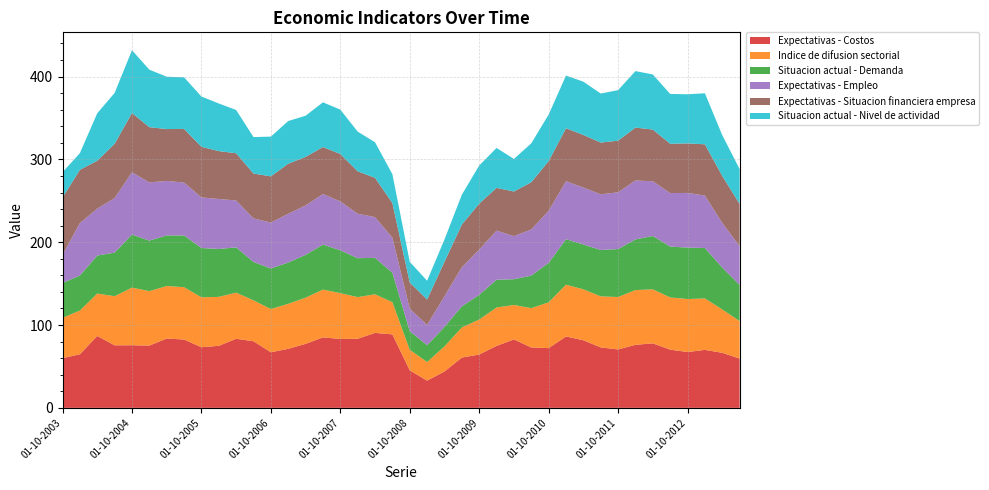

Reading left to right, extract all data points from this chart.

Expectativas - Costos: 60.0	64.7	86.8	75.5	75.6	75.2	83.7	82.5	73.2	74.9	83.4	80.4	67.1	71.3	77.3	85.1	83.2	83.4	90.5	88.7	45.3	32.9	43.9	60.7	64.4	74.8	82.6	72.9	72.1	86.2	81.6	73.0	70.5	76.1	77.9	70.3	67.4	70.0	66.5	59.5
Indice de difusion sectorial: 48.6	52.8	51.2	59.3	69.6	65.7	63.4	63.2	60.3	59.1	55.7	49.4	52.2	54.3	55.7	57.7	55.3	50.3	46.6	38.9	24.8	22.4	30.3	36.4	42.2	46.4	41.6	47.5	55.3	62.5	61.5	61.6	63.3	66.1	65.2	63.0	64.0	62.1	52.3	45.2
Situacion actual - Demanda: 42.1	42.3	45.9	52.6	64.0	61.0	61.1	62.4	59.5	57.8	54.7	46.3	49.0	49.9	51.7	54.3	51.7	47.0	44.0	35.5	22.5	20.3	23.5	25.4	29.8	33.5	31.1	39.3	47.6	55.0	54.1	56.0	57.9	61.2	64.4	61.4	62.1	60.9	50.5	43.6
Expectativas - Empleo: 33.9	63.3	56.6	65.9	75.2	70.3	65.8	63.9	61.1	60.4	56.6	52.6	55.4	58.8	59.7	61.1	59.0	53.7	49.2	42.3	27.1	24.5	37.0	47.3	54.6	59.3	52.0	55.7	62.9	69.9	68.8	67.2	68.6	71.1	66.1	64.6	66.0	63.3	54.0	46.9
Expectativas - Situacion financiera empresa: 69.3	64.3	57.9	65.5	71.6	66.7	62.6	64.8	61.1	57.8	57.0	54.2	55.8	60.5	58.6	56.7	57.3	51.2	47.4	41.9	31.6	30.7	41.7	51.5	55.6	51.6	53.9	57.0	60.0	64.0	63.5	62.5	62.3	63.9	62.4	59.6	59.8	61.9	56.7	51.0
Situacion actual - Nivel de actividad: 30.6	20.2	57.3	61.4	75.8	69.4	63.2	62.3	60.7	57.5	52.2	44.0	48.0	51.5	49.7	54.0	53.6	47.9	43.0	34.8	25.0	22.7	26.9	36.0	46.0	48.2	39.3	47.0	56.2	63.6	64.3	59.2	61.0	68.2	66.5	60.1	59.3	61.6	49.2	42.1